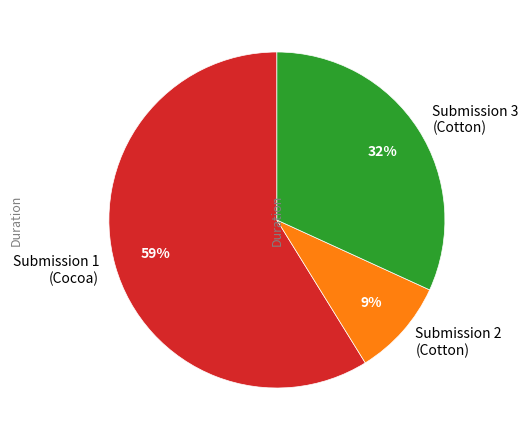

True or false: Submission 1 (Cocoa) accounts for 52% of the total.

False